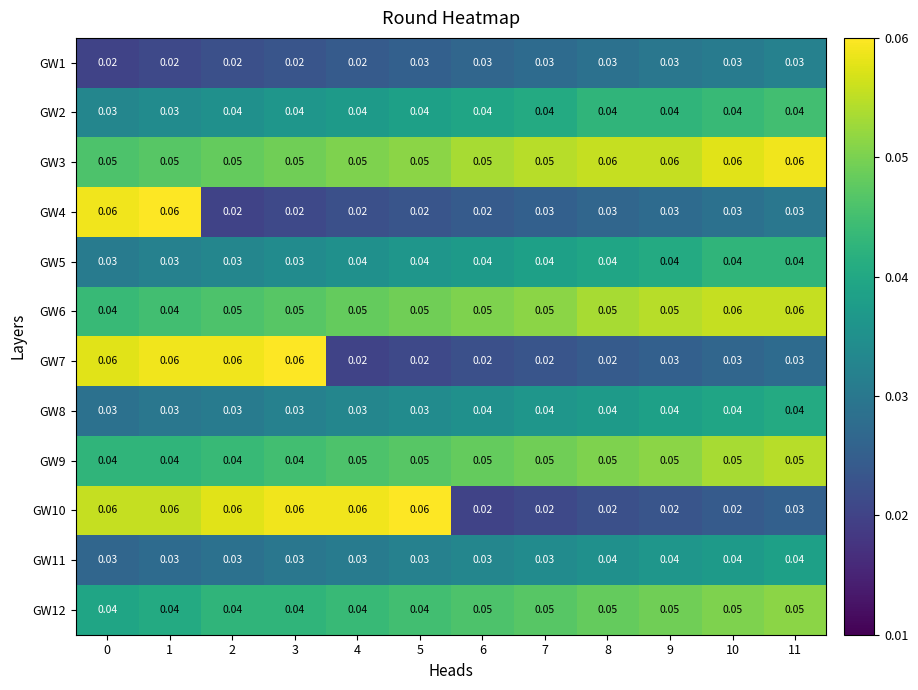

Is the value of GW11 at 0 greater than the value of GW2 at 9?

No